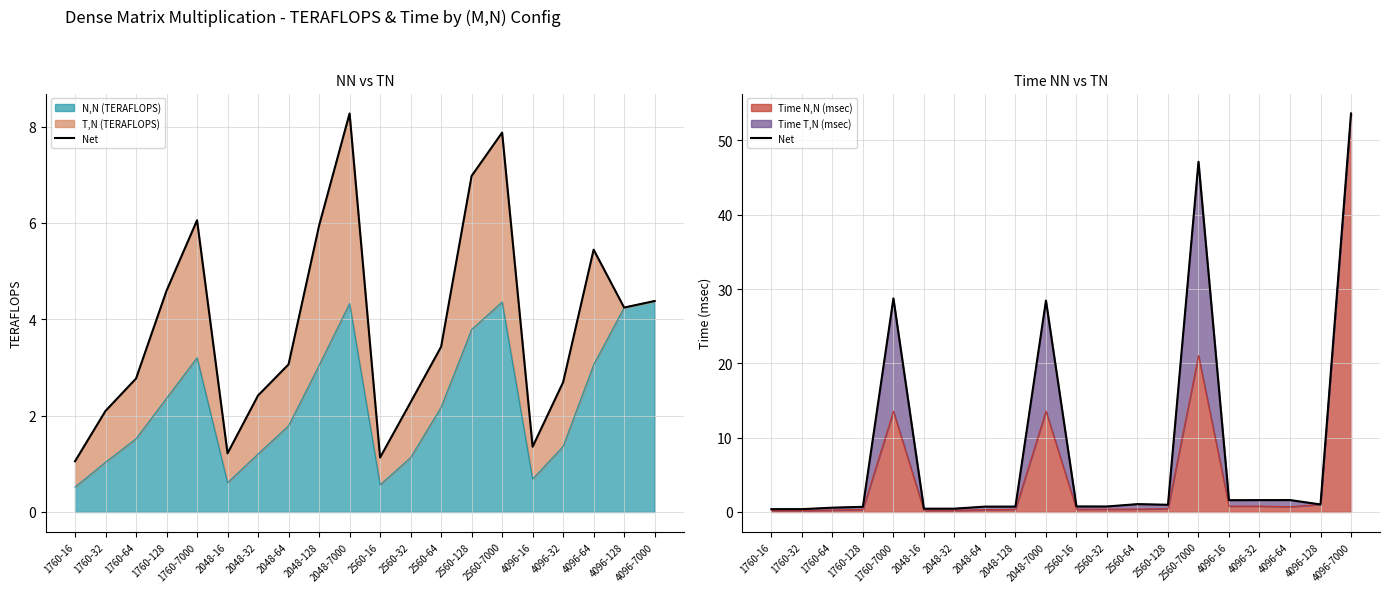

What is the difference between the second highest and minimum values?

46.8